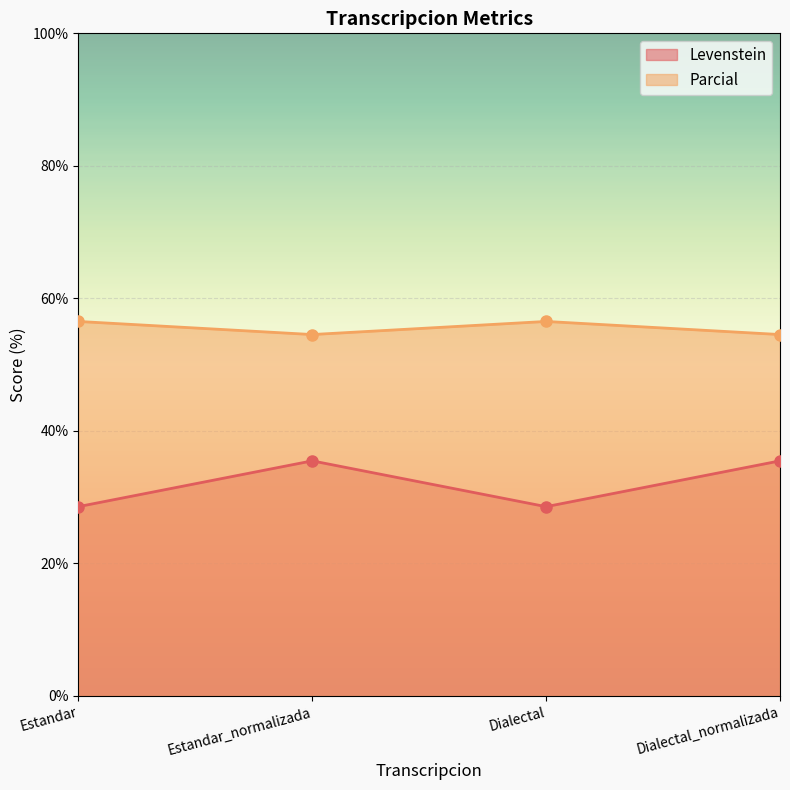

What is the label of the 3rd point from the right?

Estandar_normalizada